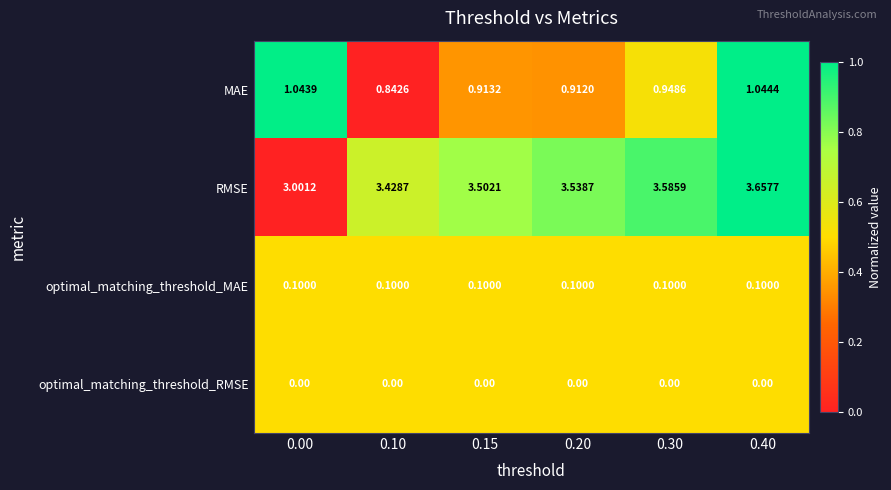

What is the spread (max minus min) of values at 0.00?

3.0